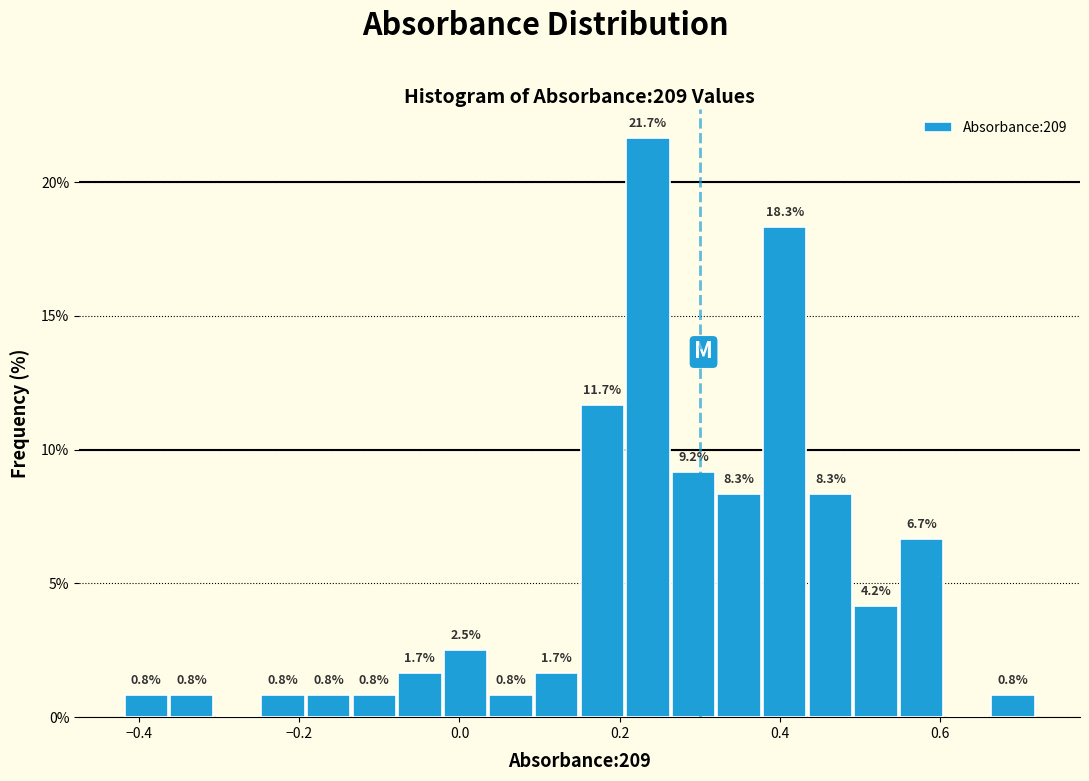

Around what value on the x-axis is the tallest bar? Give the approximate position of its centre, as read against the axis.

0.24